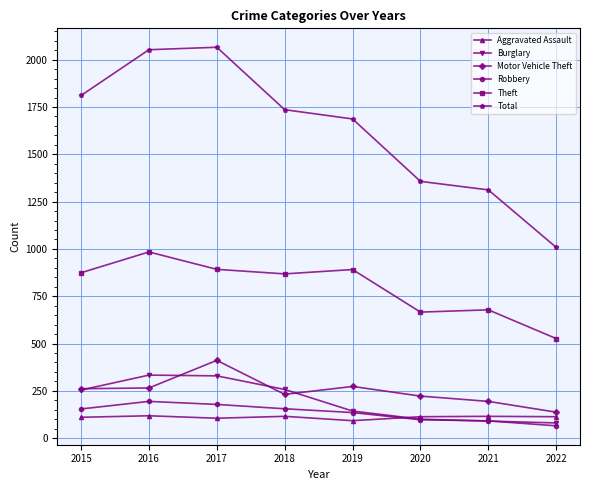

Is it true that Robbery equals 91 at 2021?

True